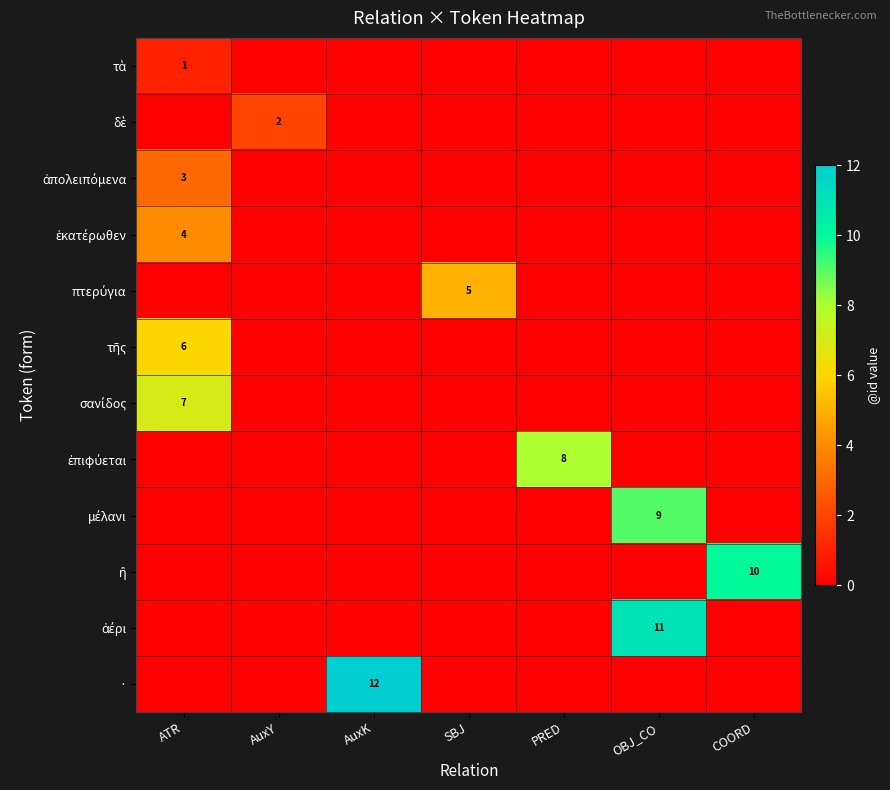

The value of μέλανι at SBJ is 5. True or false?

False